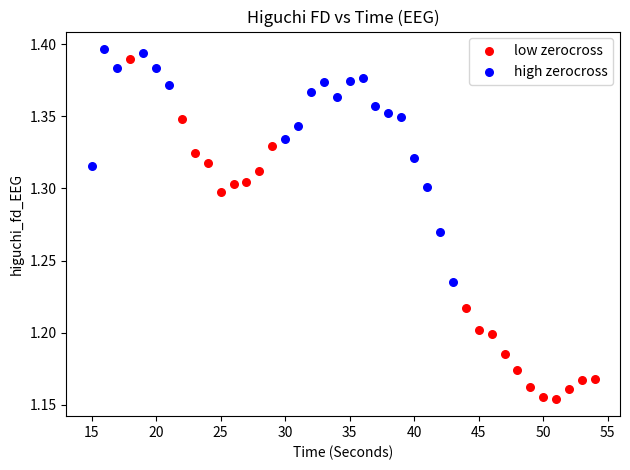

What are all the series names shown in the legend?

low zerocross, high zerocross